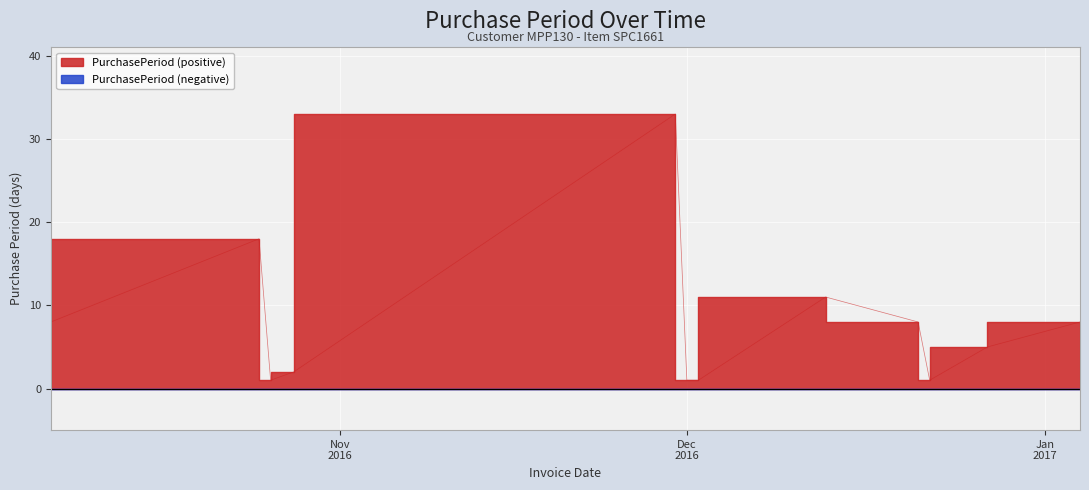

List the labels in order of value, smallest first.

2016-10-26, 2016-12-01, 2016-12-02, 2016-12-22, 2016-10-28, 2016-12-27, 2016-10-07, 2016-12-21, 2017-01-04, 2016-12-13, 2016-10-25, 2016-11-30